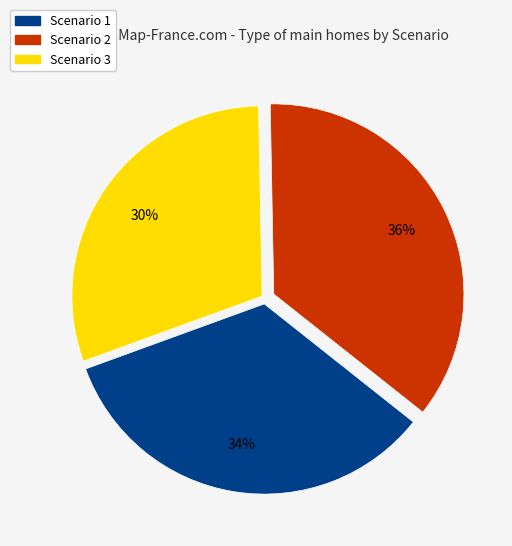

Is it true that Scenario 1 is 34% of the pie?

True